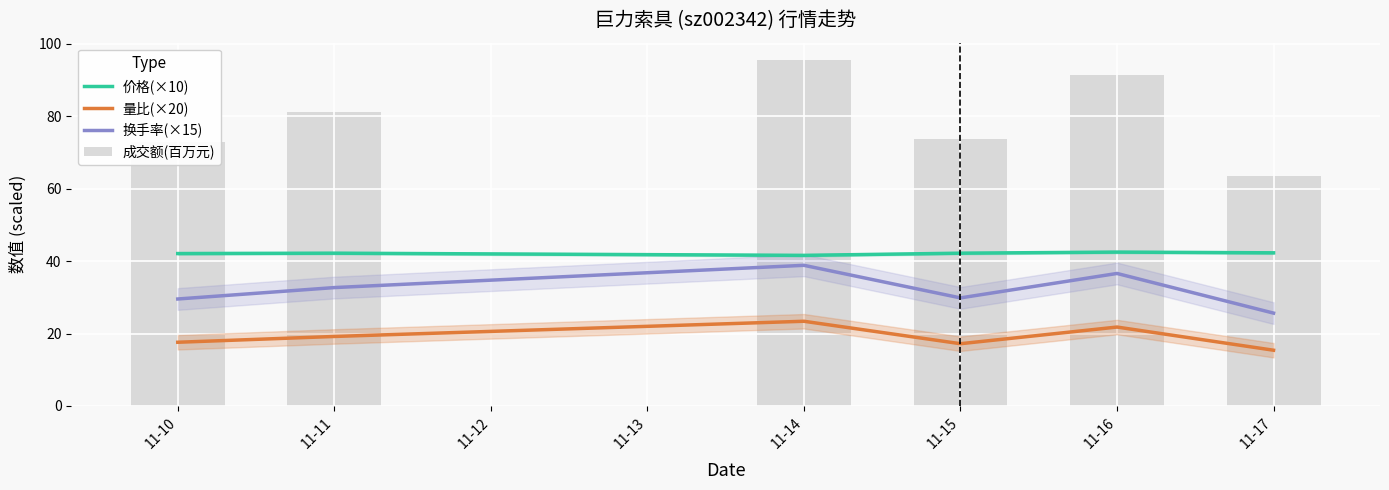

What are all the series names shown in the legend?

价格(×10), 量比(×20), 换手率(×15), 成交额(百万元)